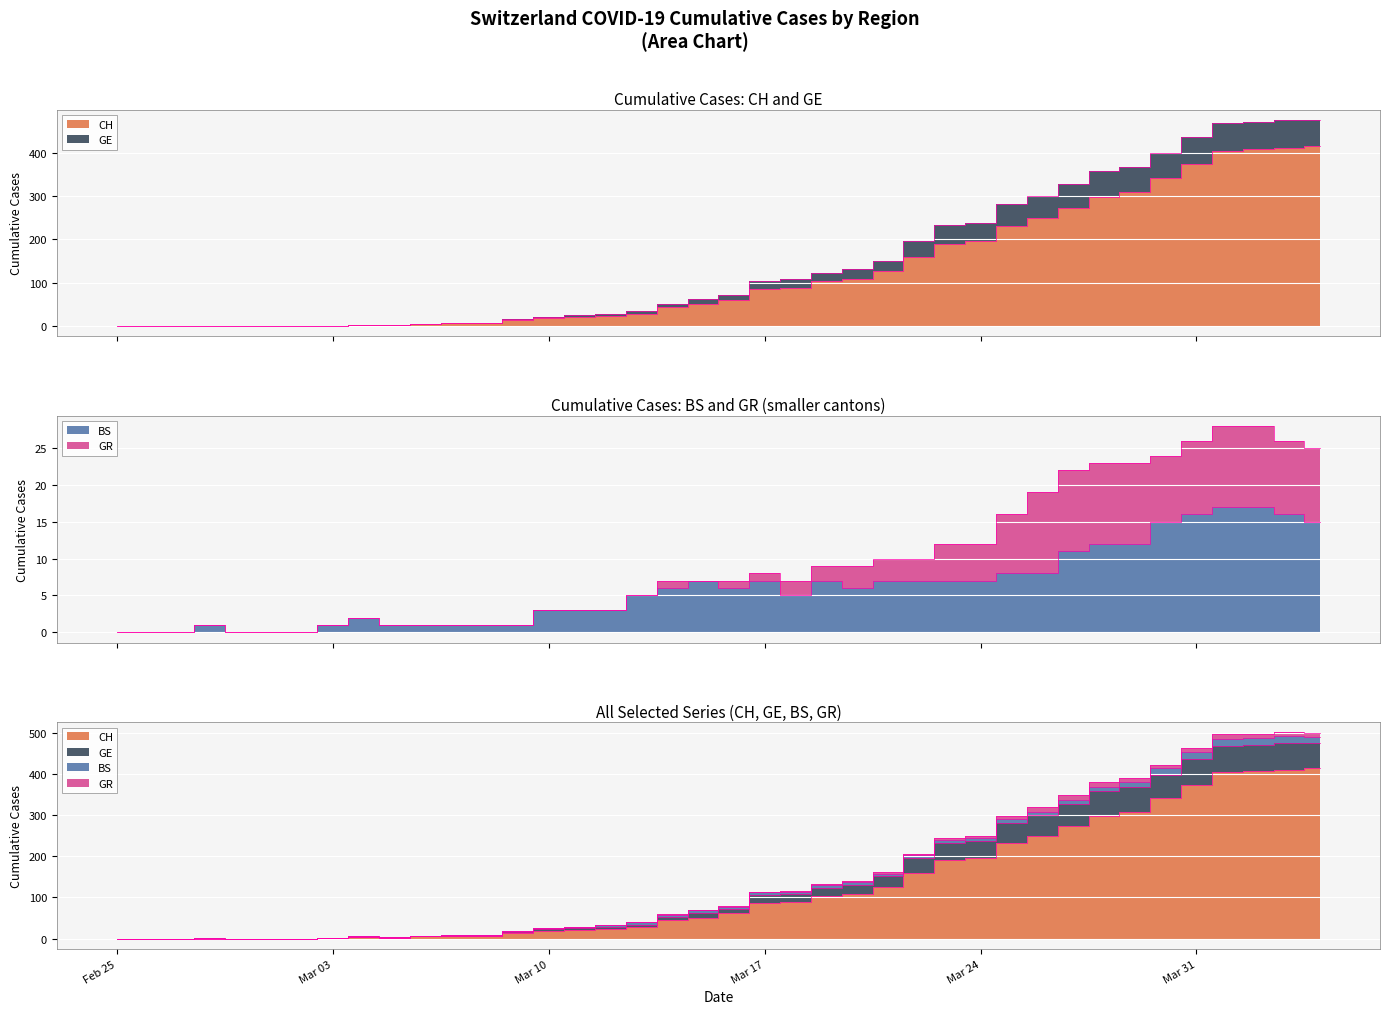

At which category does the chart reach its minimum across all series?

Feb 25